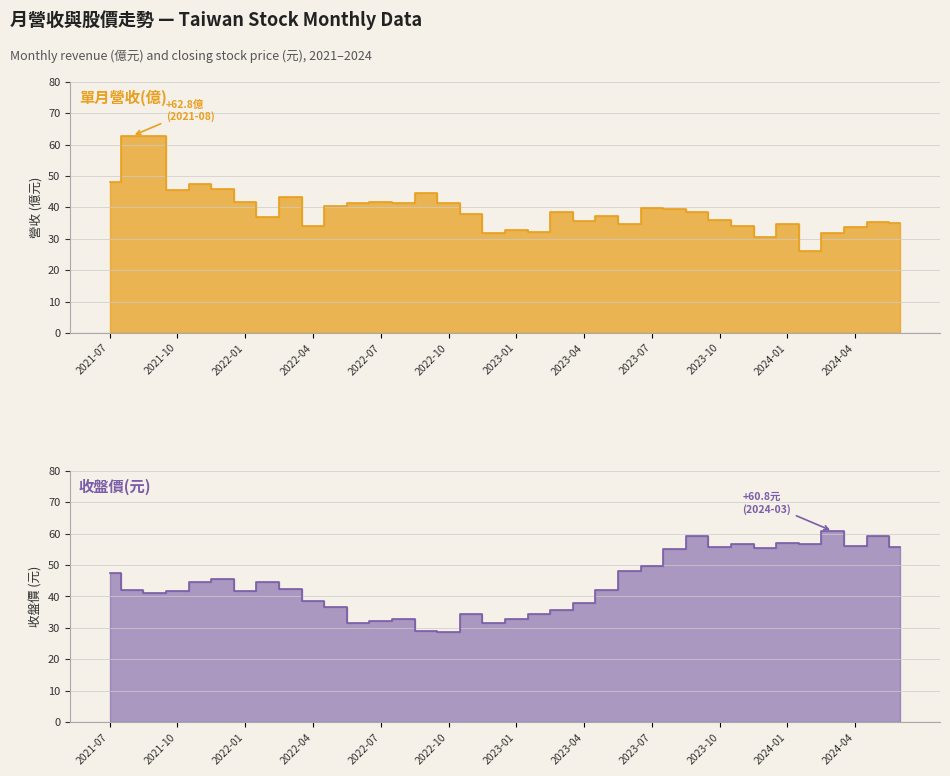

True or false: 收盤價(元) has a value of 9.9 at 2023-06.

False